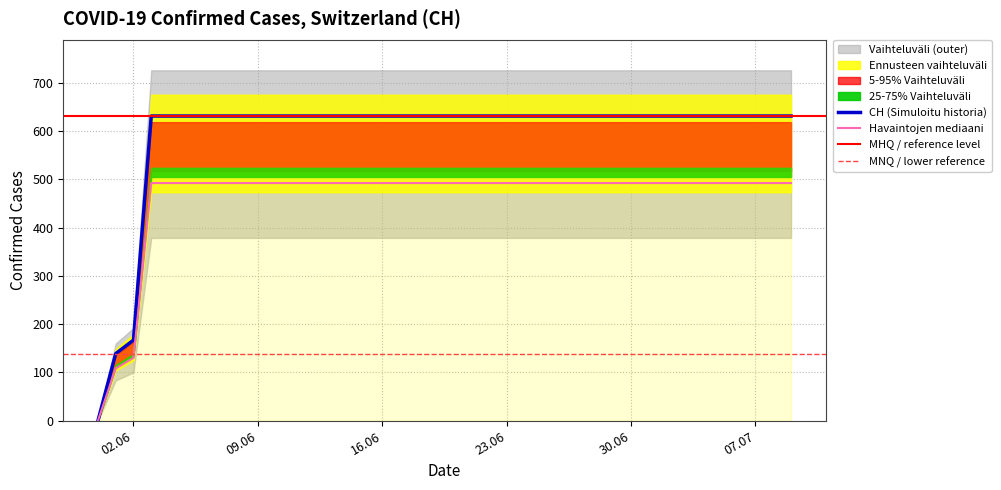

Approximately how many times larger is the value at 2020-06-25 compared to 2020-07-04?

1.0